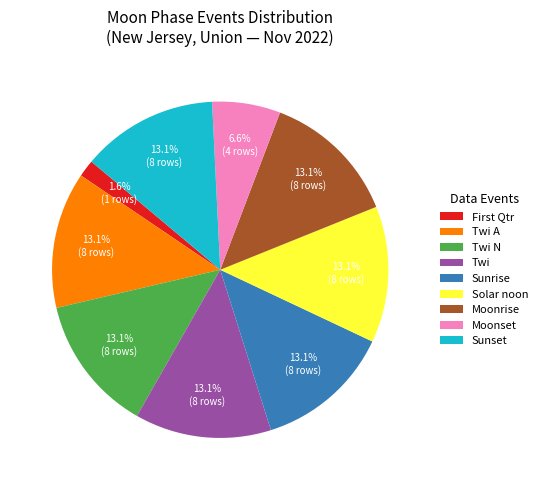

Approximately how many times larger is the value at Solar noon compared to Moonset?

2.0